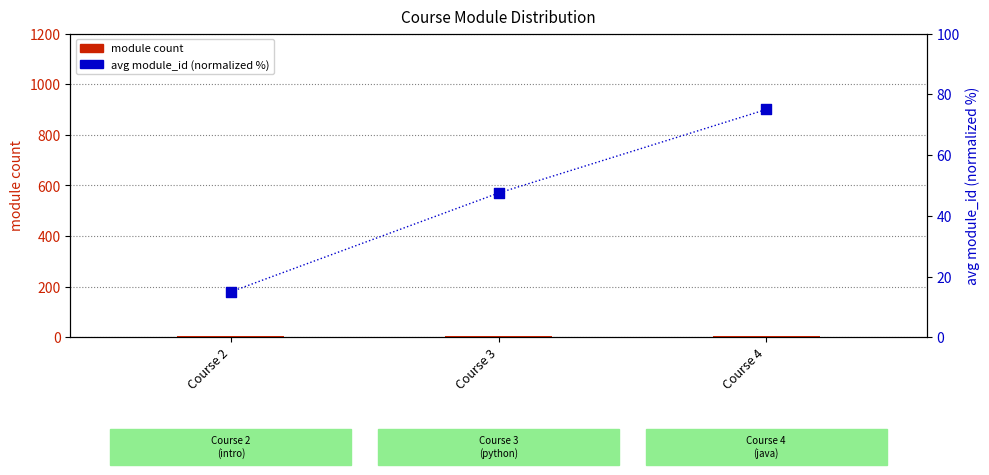

Which series has the widest spread of Y values?

avg module_id (normalized)